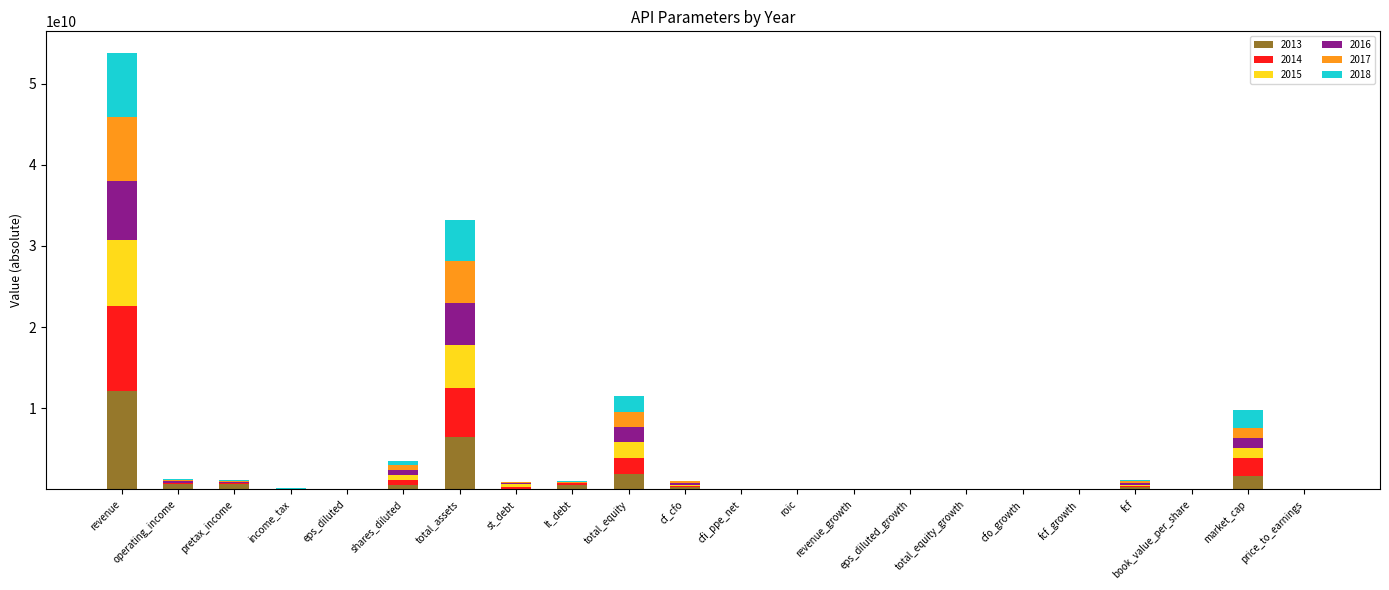

How many distinct data groups are displayed?

6